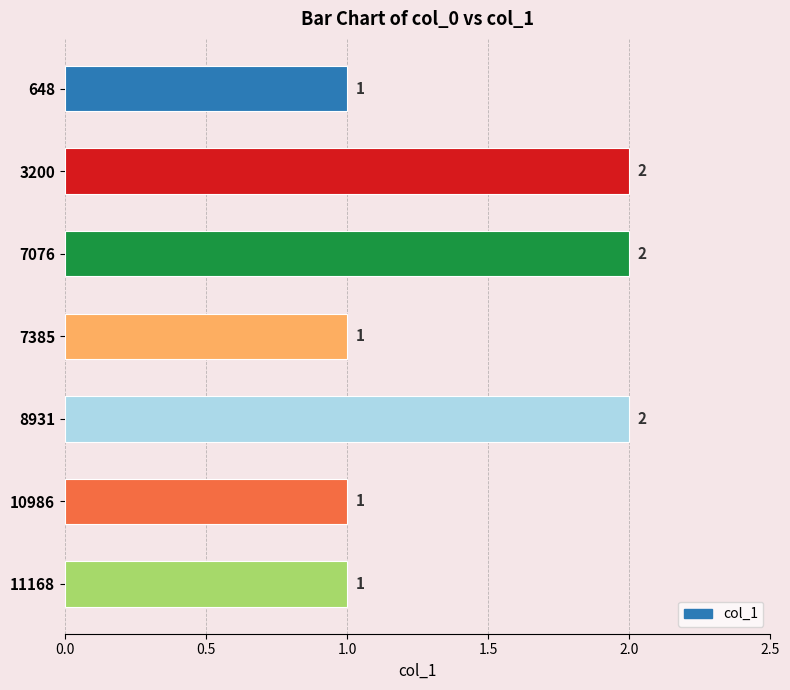

Reading top to bottom, list all the values displayed in this chart.

1	2	2	1	2	1	1